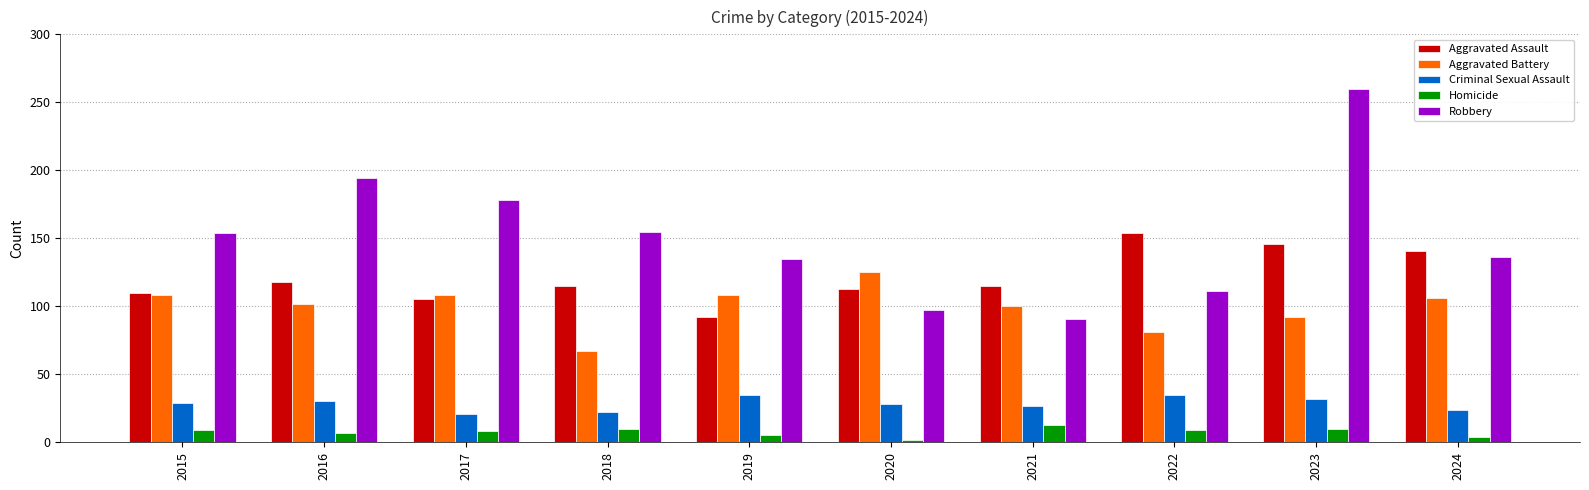

The value of Aggravated Battery at 2024 is 106. True or false?

True